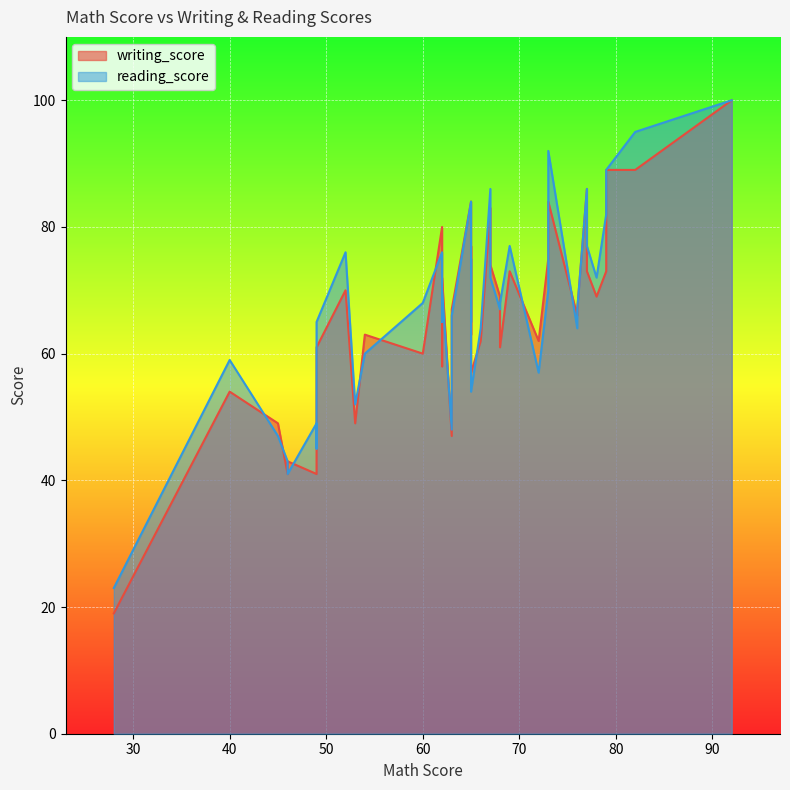

Rank the categories by writing_score value from lowest to highest.

37, 11, 16, 30, 20, 38, 6, 18, 32, 34, 3, 35, 28, 36, 15, 19, 5, 26, 13, 14, 39, 12, 27, 25, 10, 2, 7, 33, 17, 29, 4, 22, 1, 24, 0, 8, 9, 21, 31, 23